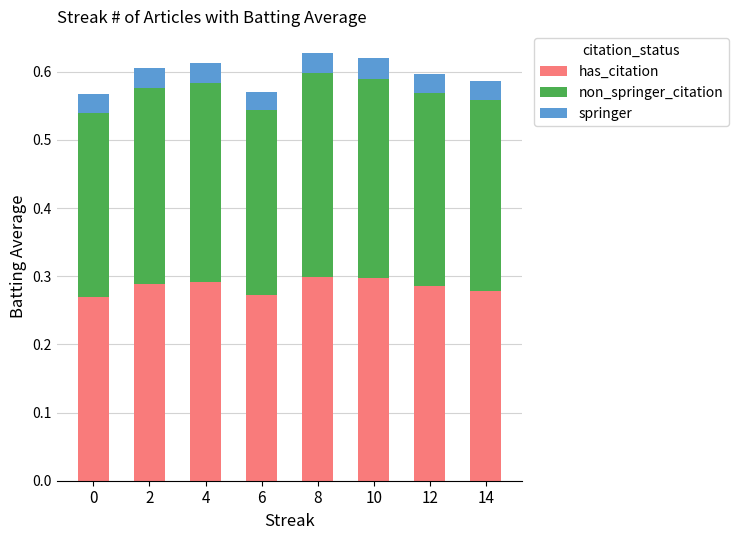

How many bars are there in total?

8